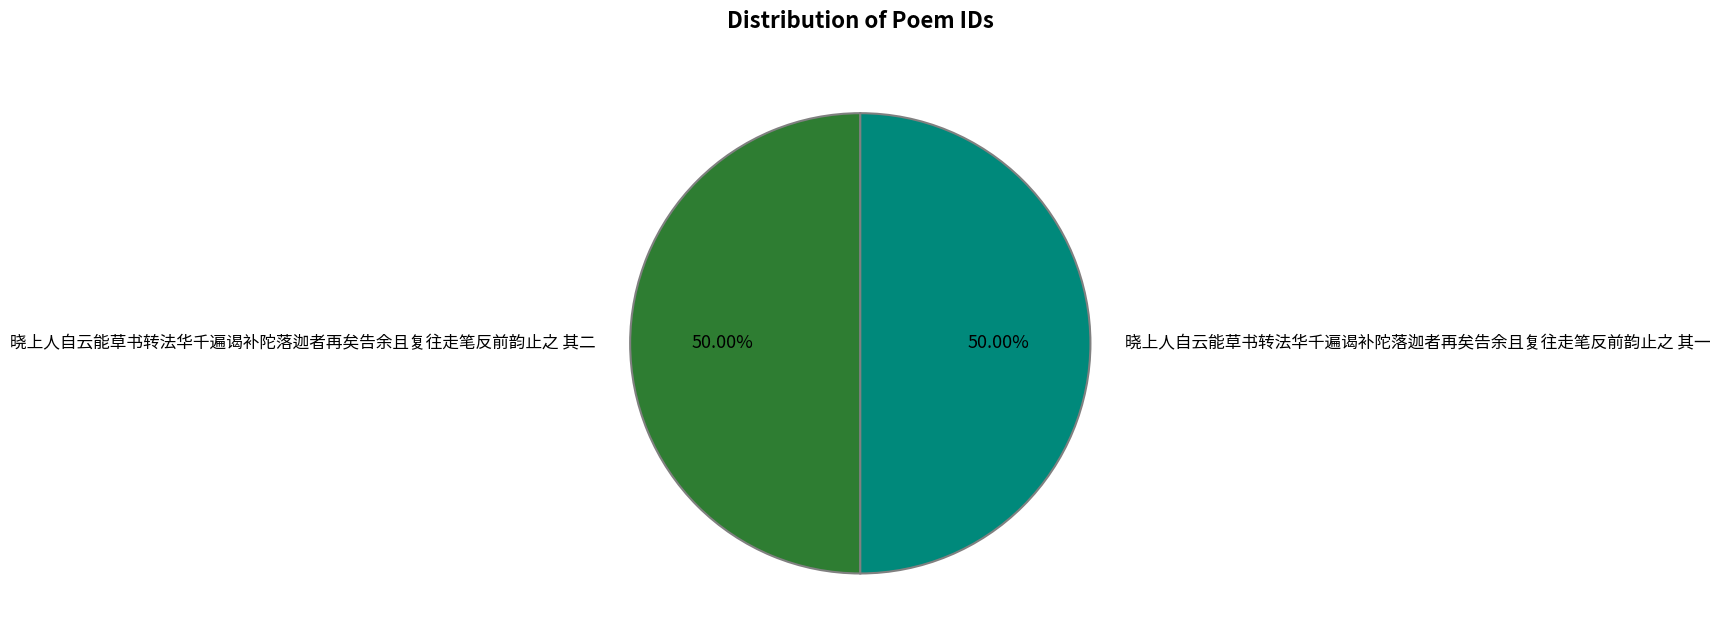

Combined, do 晓上人自云能草书转法华千遍谒补陀落迦者再矣告余且复往走笔反前韵止之 其二 and 晓上人自云能草书转法华千遍谒补陀落迦者再矣告余且复往走笔反前韵止之 其一 account for over 50%?

Yes